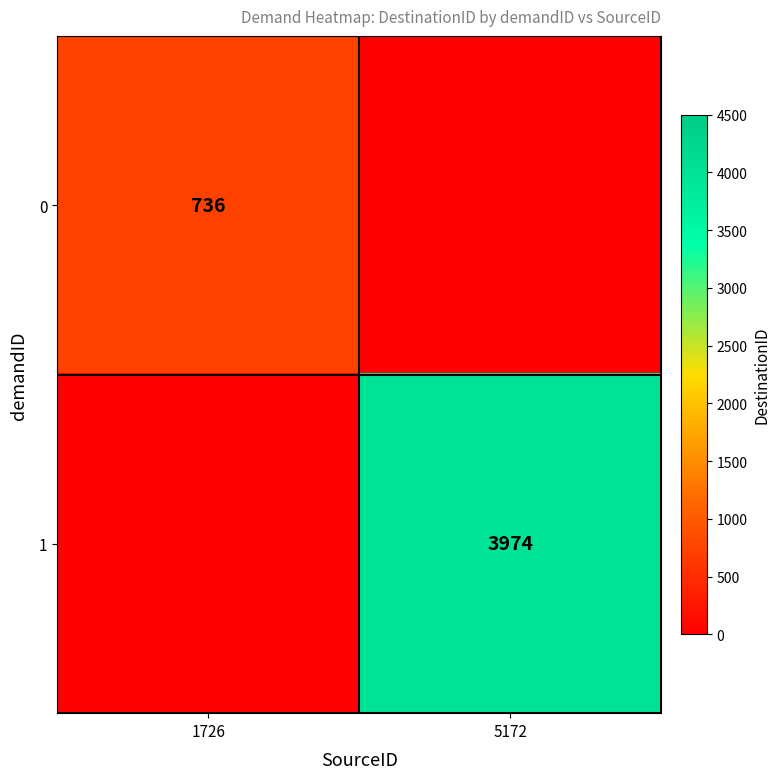

The 1 series shows 3974 at 5172. True or false?

True